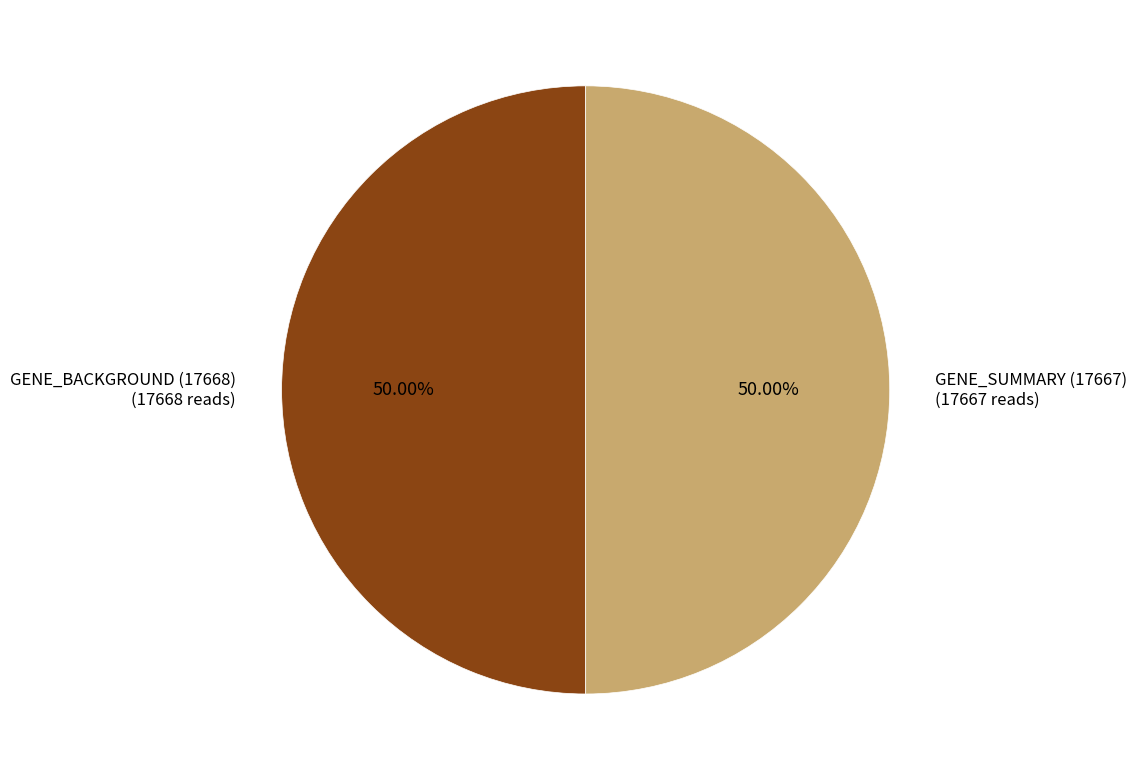

Is the sum of GENE_BACKGROUND (17668) (17668 reads) and GENE_SUMMARY (17667) (17667 reads) greater than half?

Yes